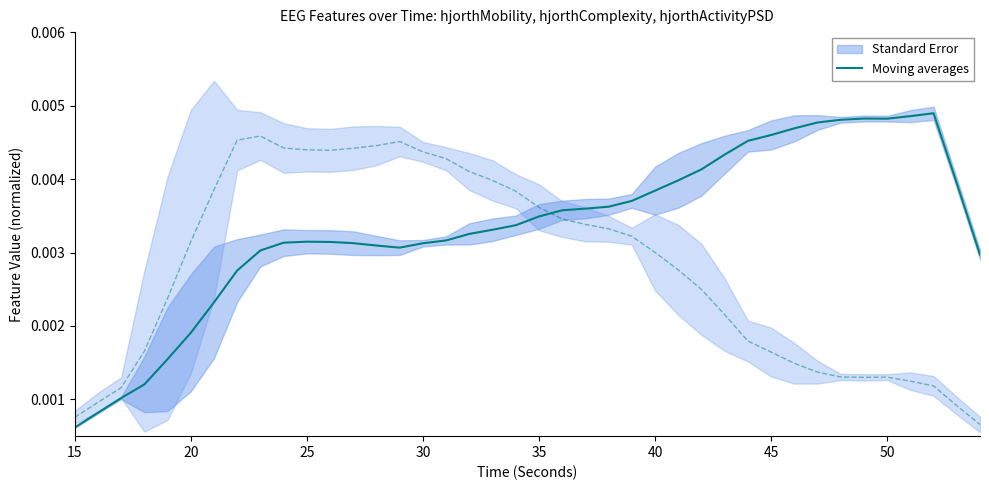

Where is Moving averages nearest to the value 0?

15